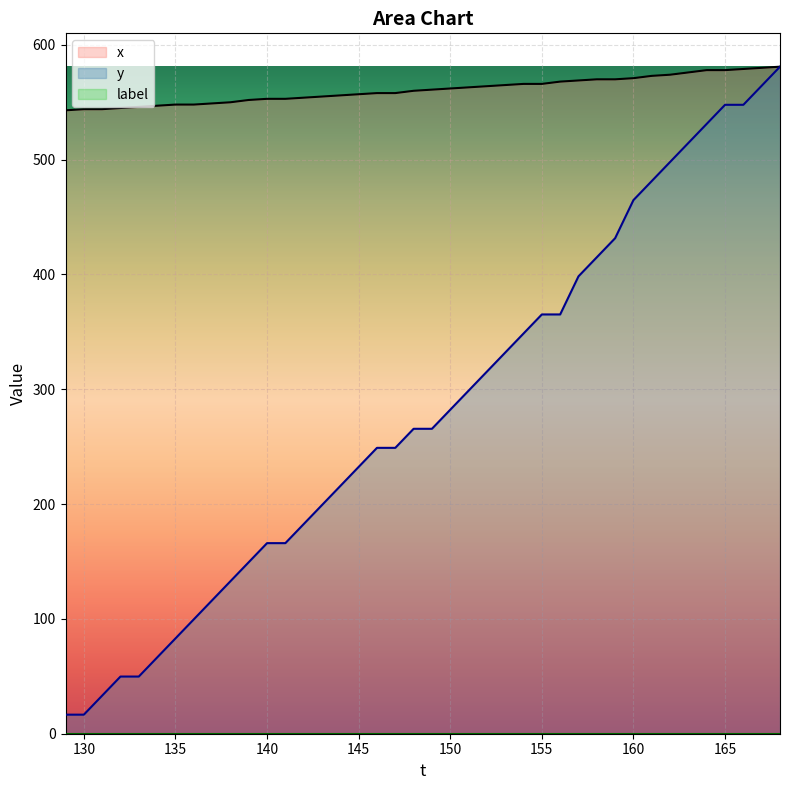

Which series has the widest spread of values?

y